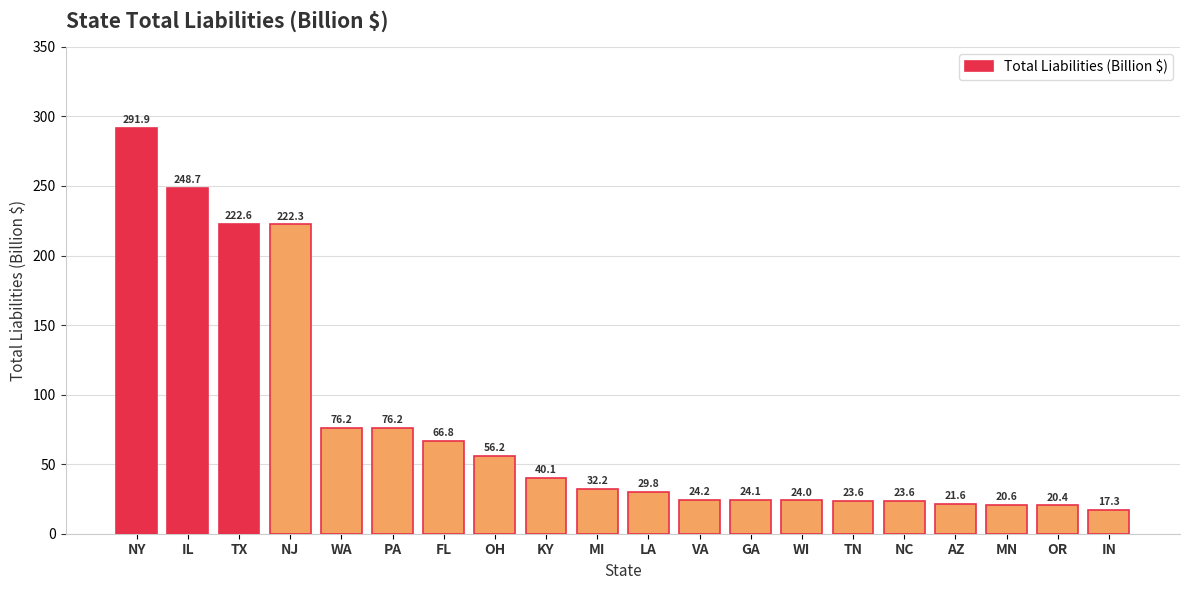

Does the chart contain stacked bars?

No